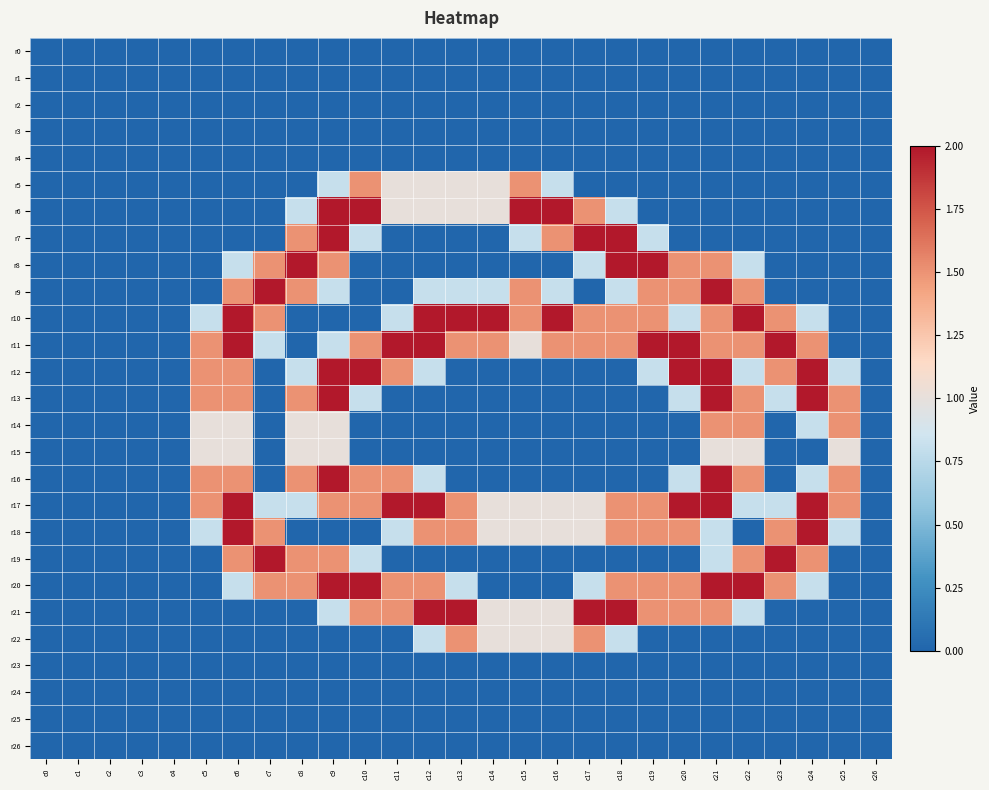

Between c22 and c26, which series saw the biggest shift?

r10